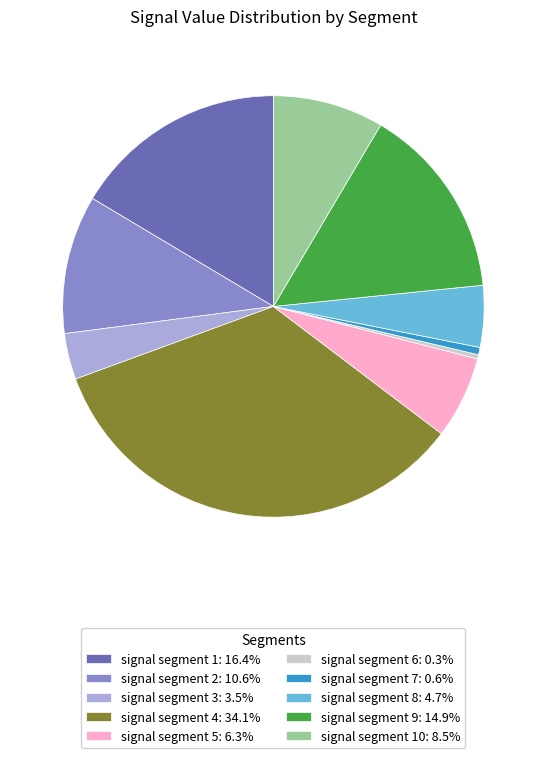

Do signal segment 3: 3.5% and signal segment 1: 16.4% together represent more than half of the pie?

No